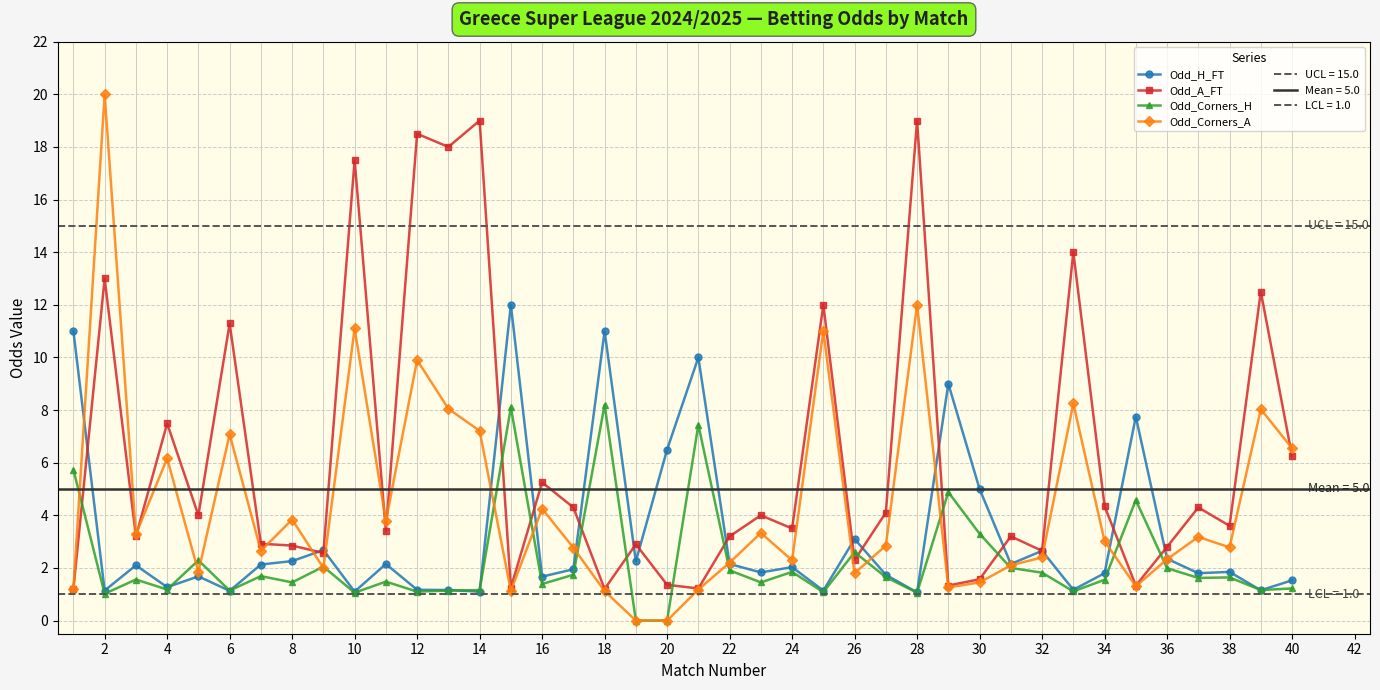

Rank the series by their maximum value, from lowest to highest.

Odd_Corners_H, Odd_H_FT, Odd_A_FT, Odd_Corners_A